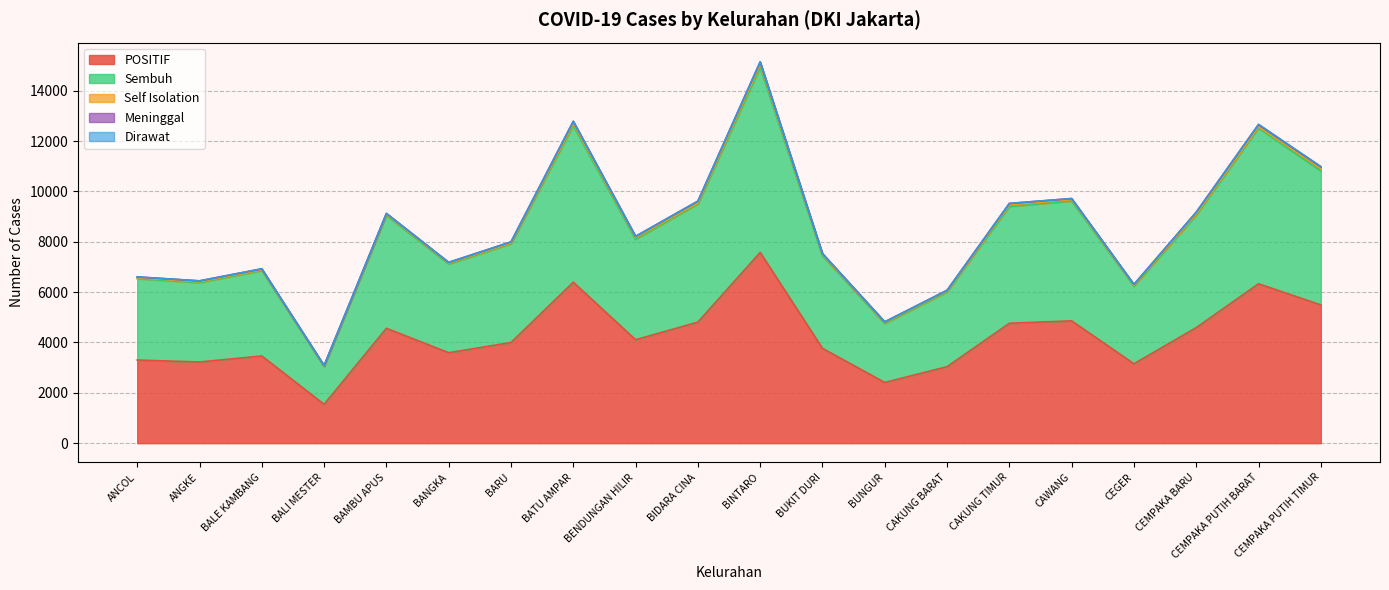

How many data points in Self Isolation are above 45?

9